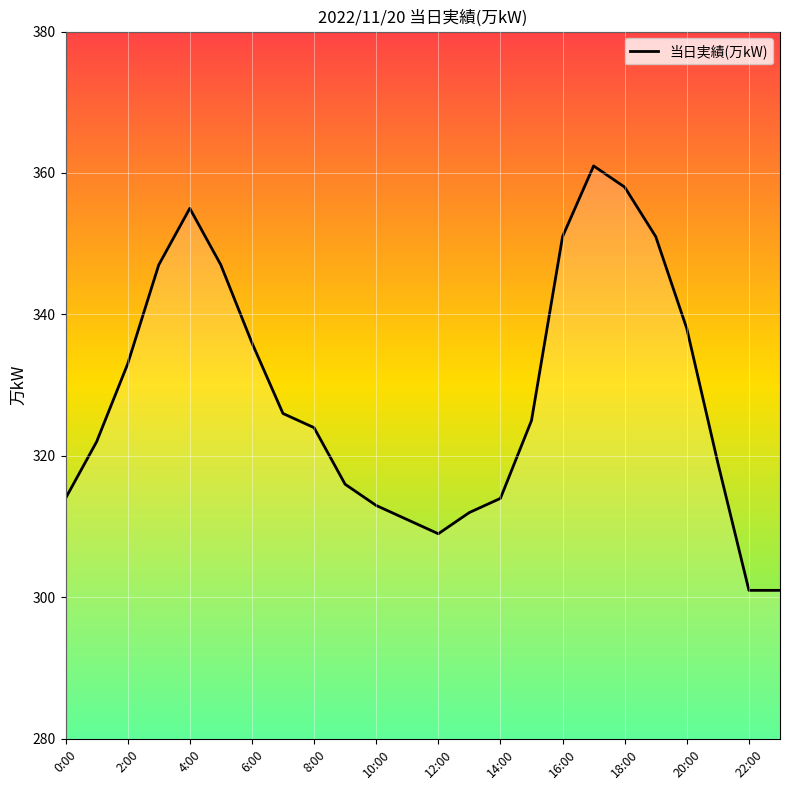

What is the difference between the maximum and minimum values?

60